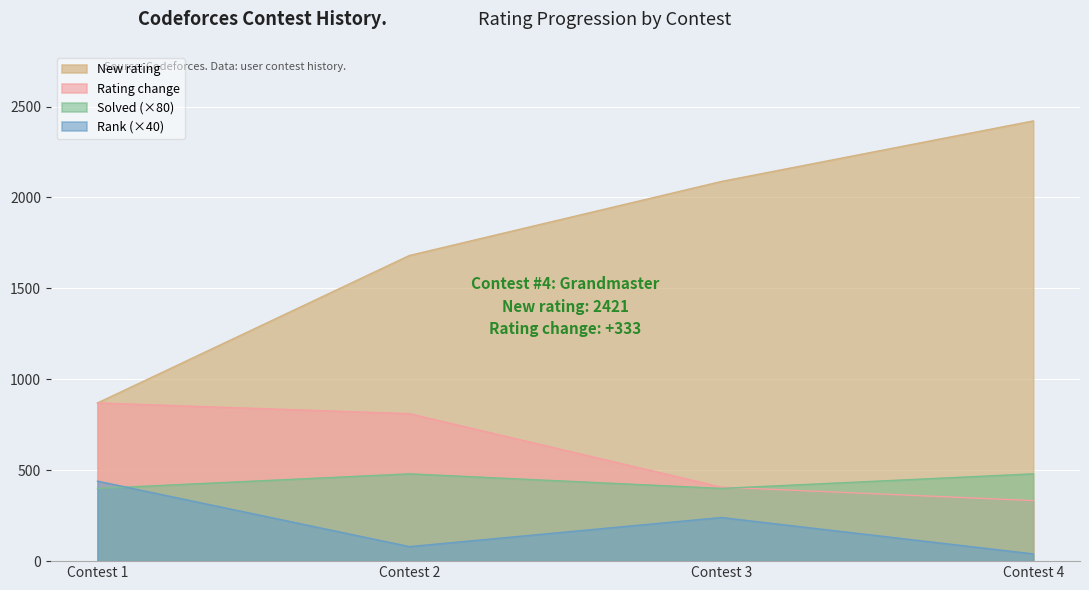

What are all the series names shown in the legend?

New rating, Rating change, Solved (×80), Rank (×40)